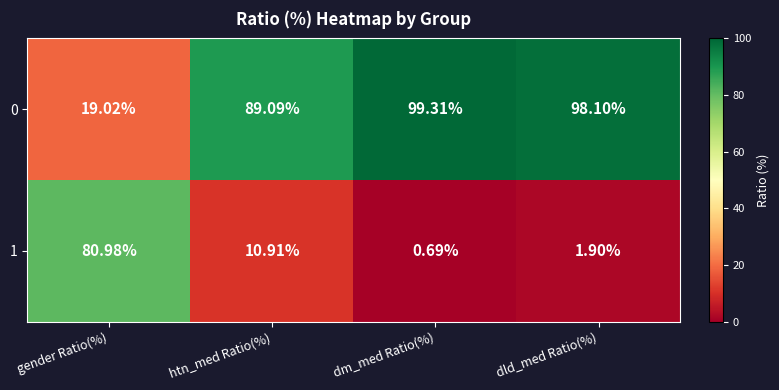

Is the value of 1 at gender Ratio(%) greater than the value of 0 at htn_med Ratio(%)?

No